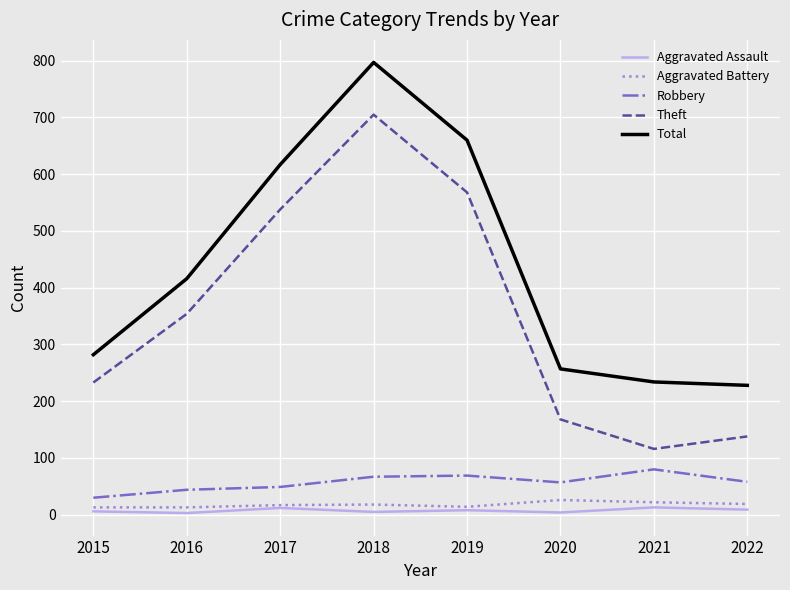

What are all the series names shown in the legend?

Aggravated Assault, Aggravated Battery, Robbery, Theft, Total